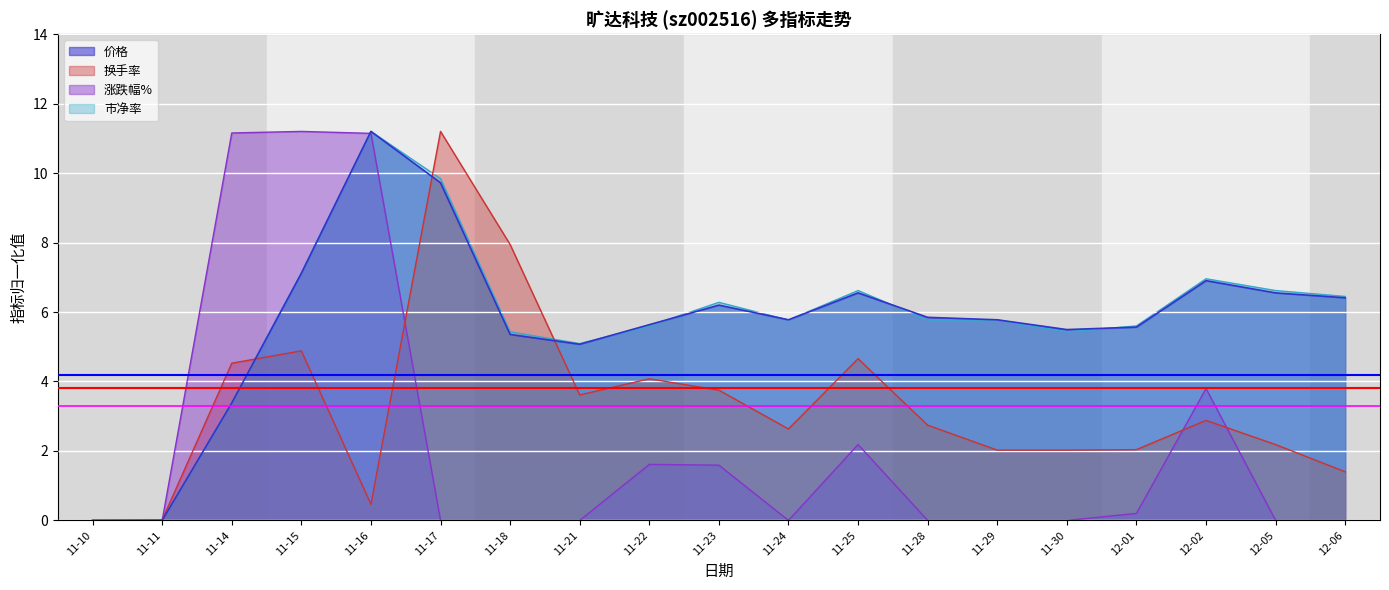

Does the chart display data point markers on the line(s)?

No